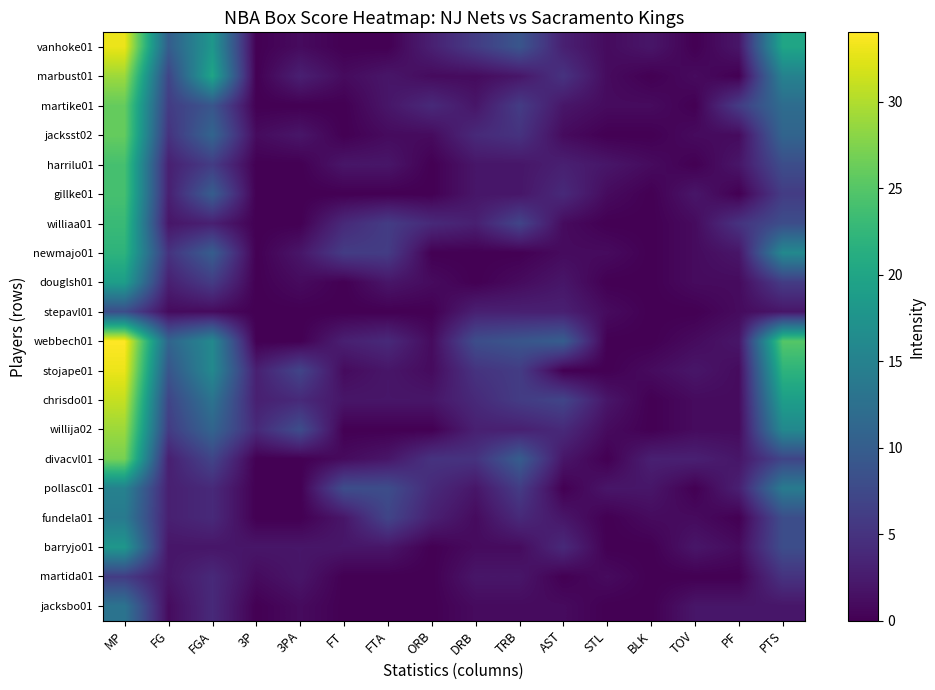

At which label is vanhoke01 closest to 16?

FGA